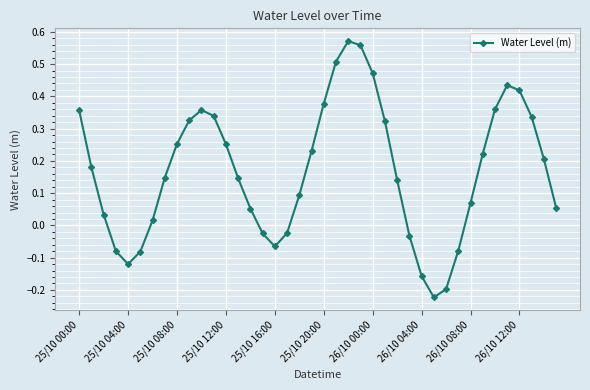

What is the difference between the maximum and minimum values?

0.8